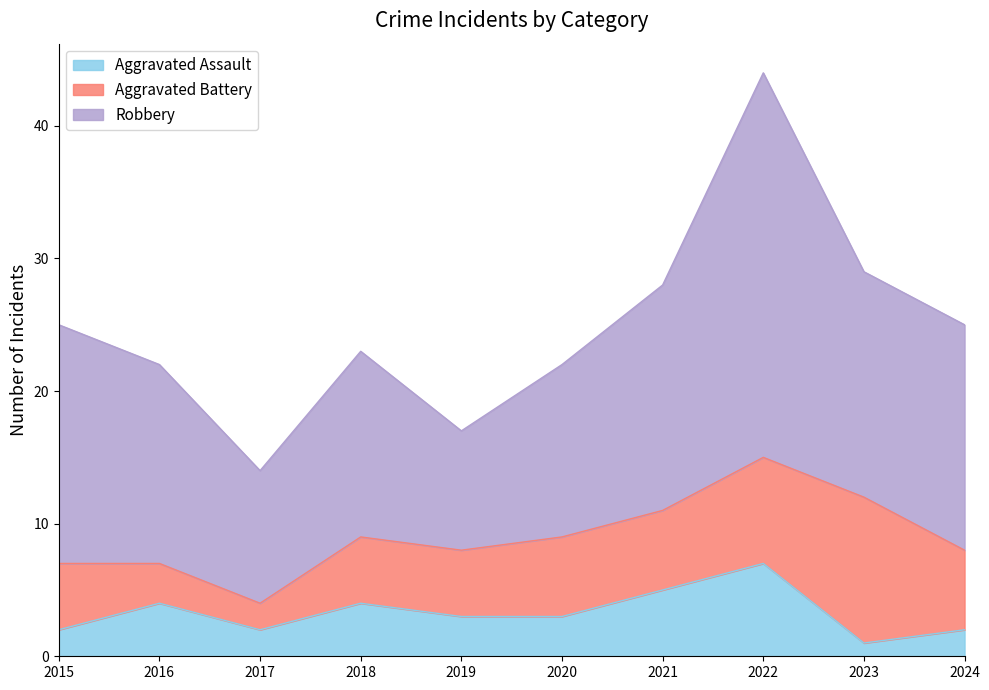

What is the sum of the Robbery values at 2017 and 2024?

27